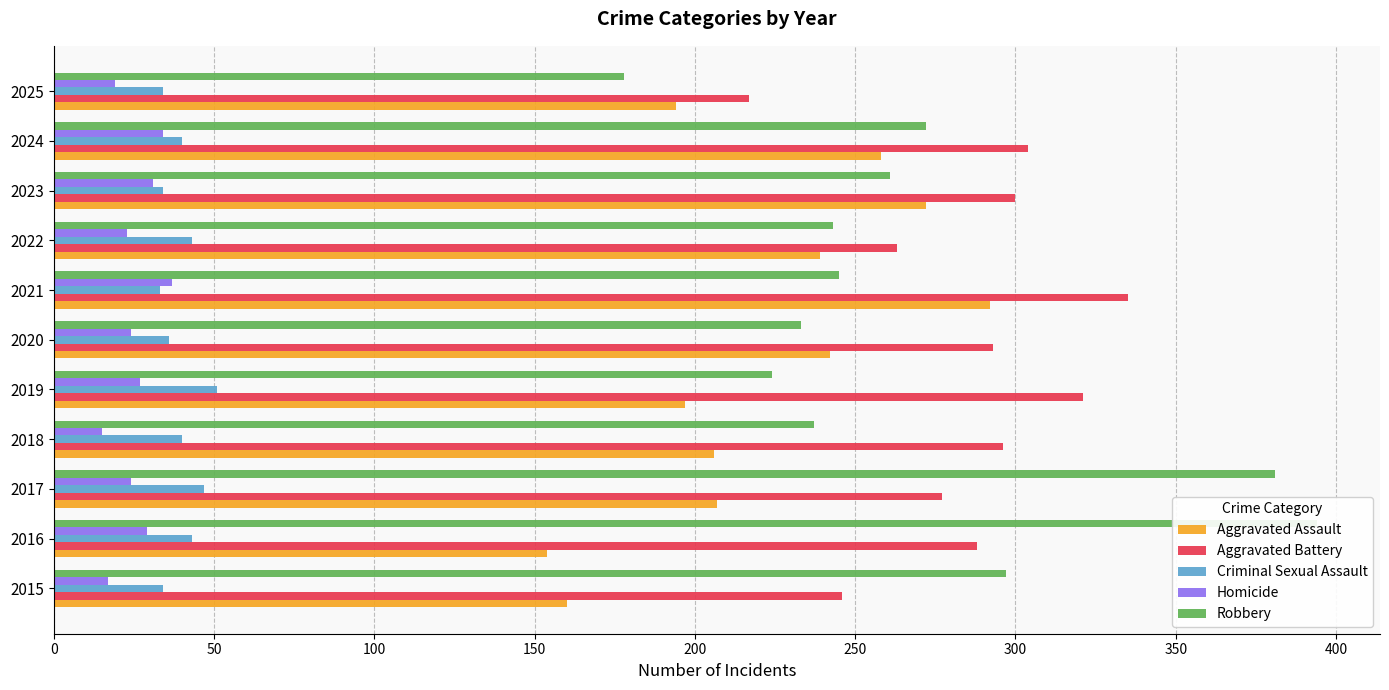

How many bars are there in total?

55